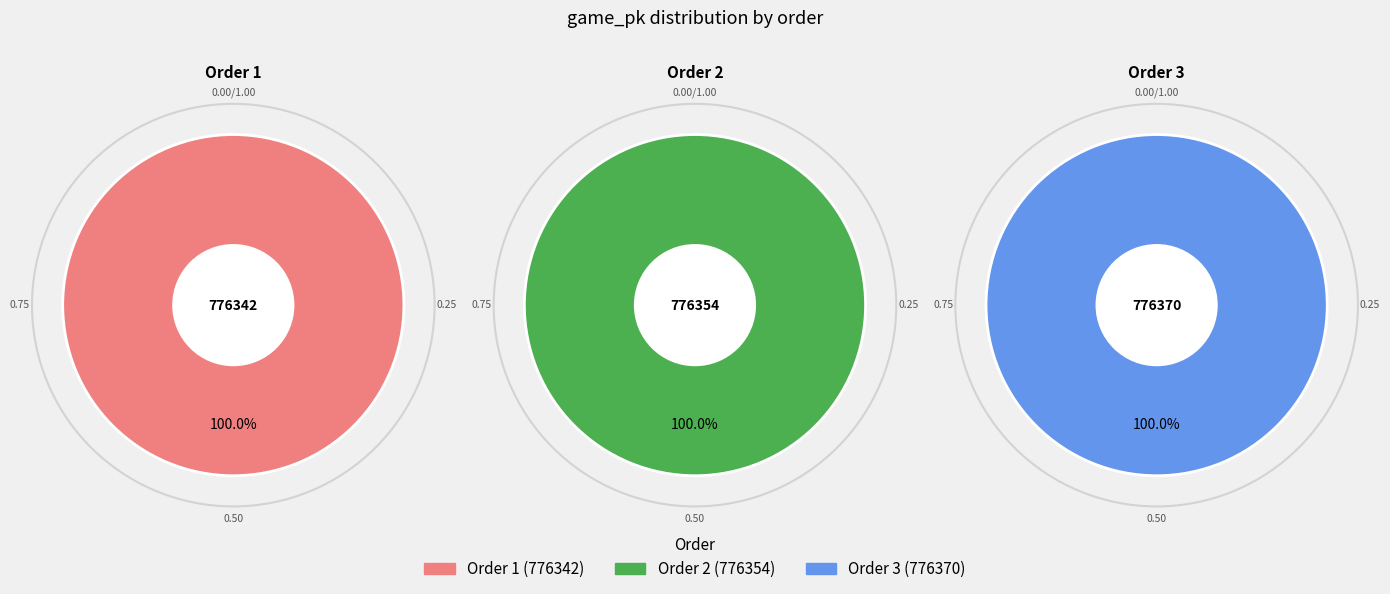

Between 2 and 1, which is larger?

2